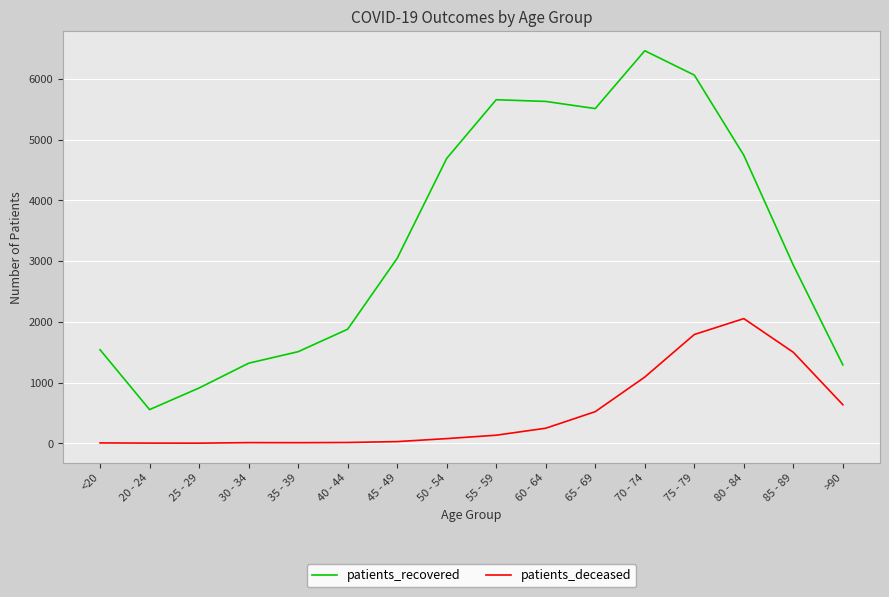

Is it true that patients_deceased equals 521 at 65 - 69?

True